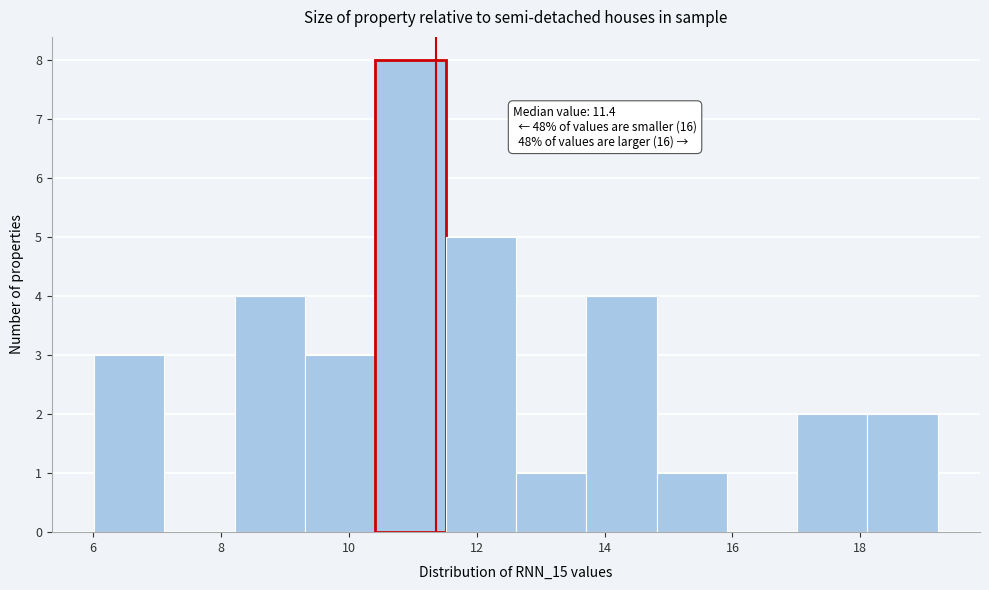

Over which range of the x-axis is the bar tallest?

10.4 to 11.6